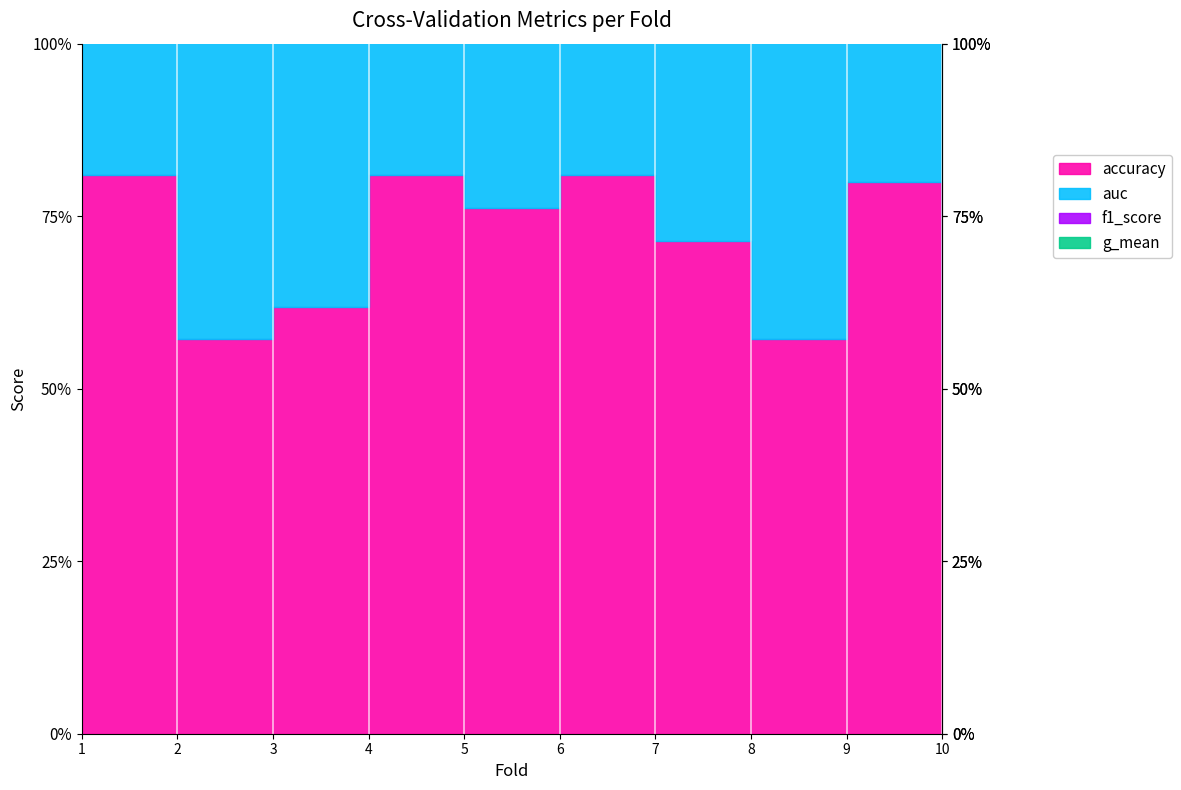

How many interior local peaks does the g_mean series have?

3